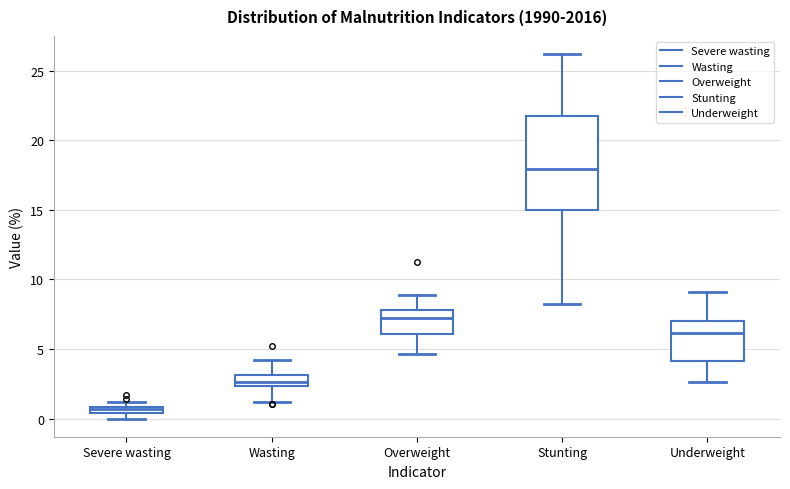

Which box's median line is the lowest?

Severe wasting